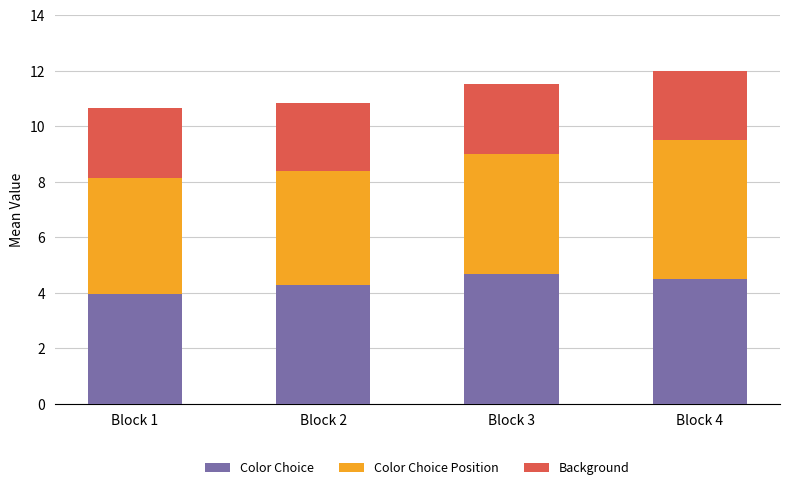

At which category is the sum across all series the highest?

Block 4